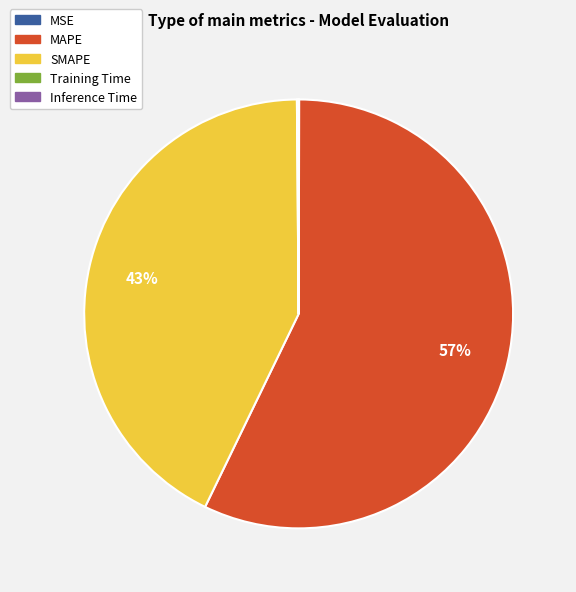

To the nearest percent, what is the difference between the largest and smallest slice percentages?

57%